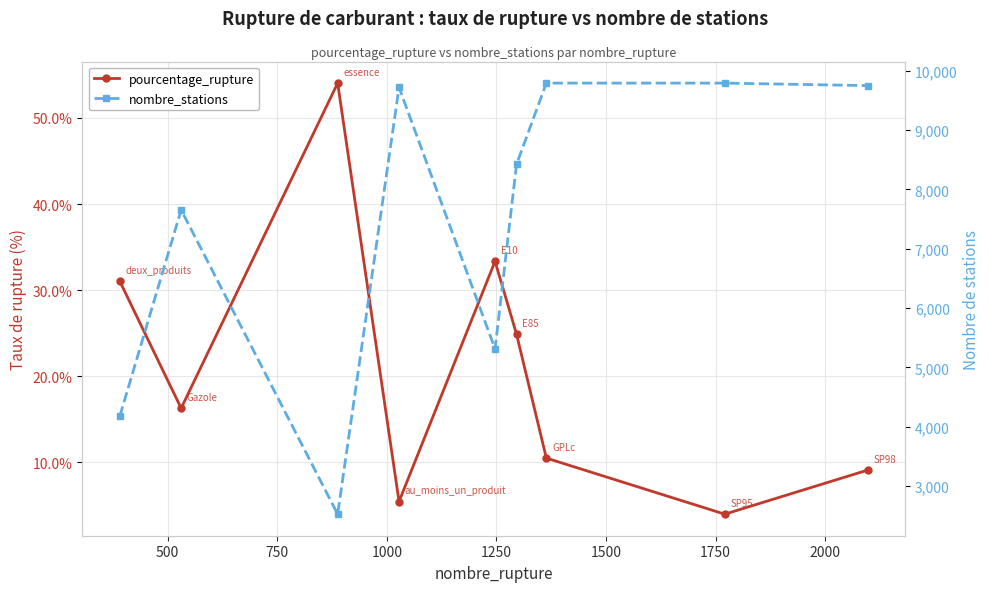

True or false: pourcentage_rupture and nombre_stations intersect in this chart.

False